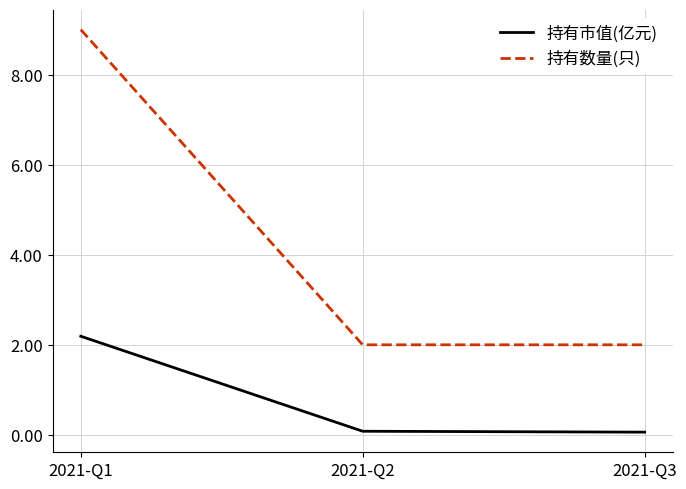

Rank the series by their maximum value, from lowest to highest.

持有市值(亿元), 持有数量(只)